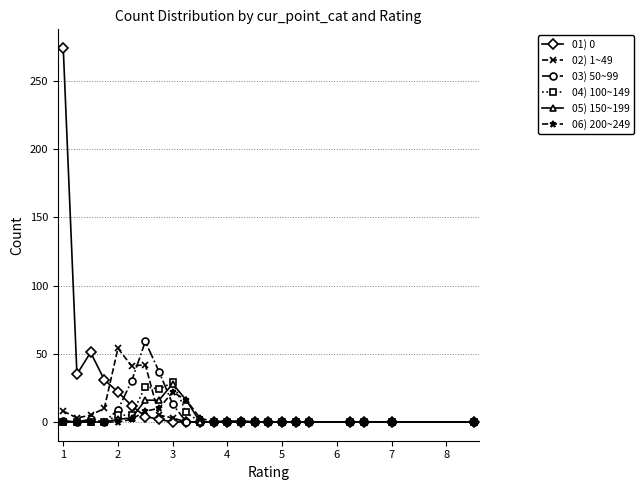

Which series has the largest range (max minus min)?

01) 0